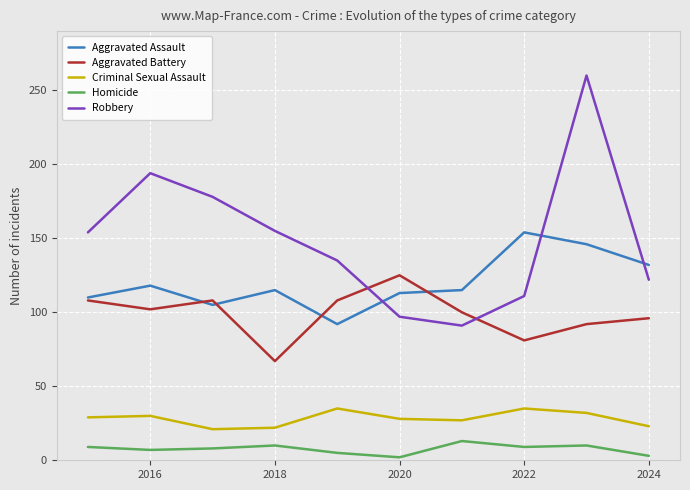

True or false: Criminal Sexual Assault and Aggravated Assault cross at least once.

False